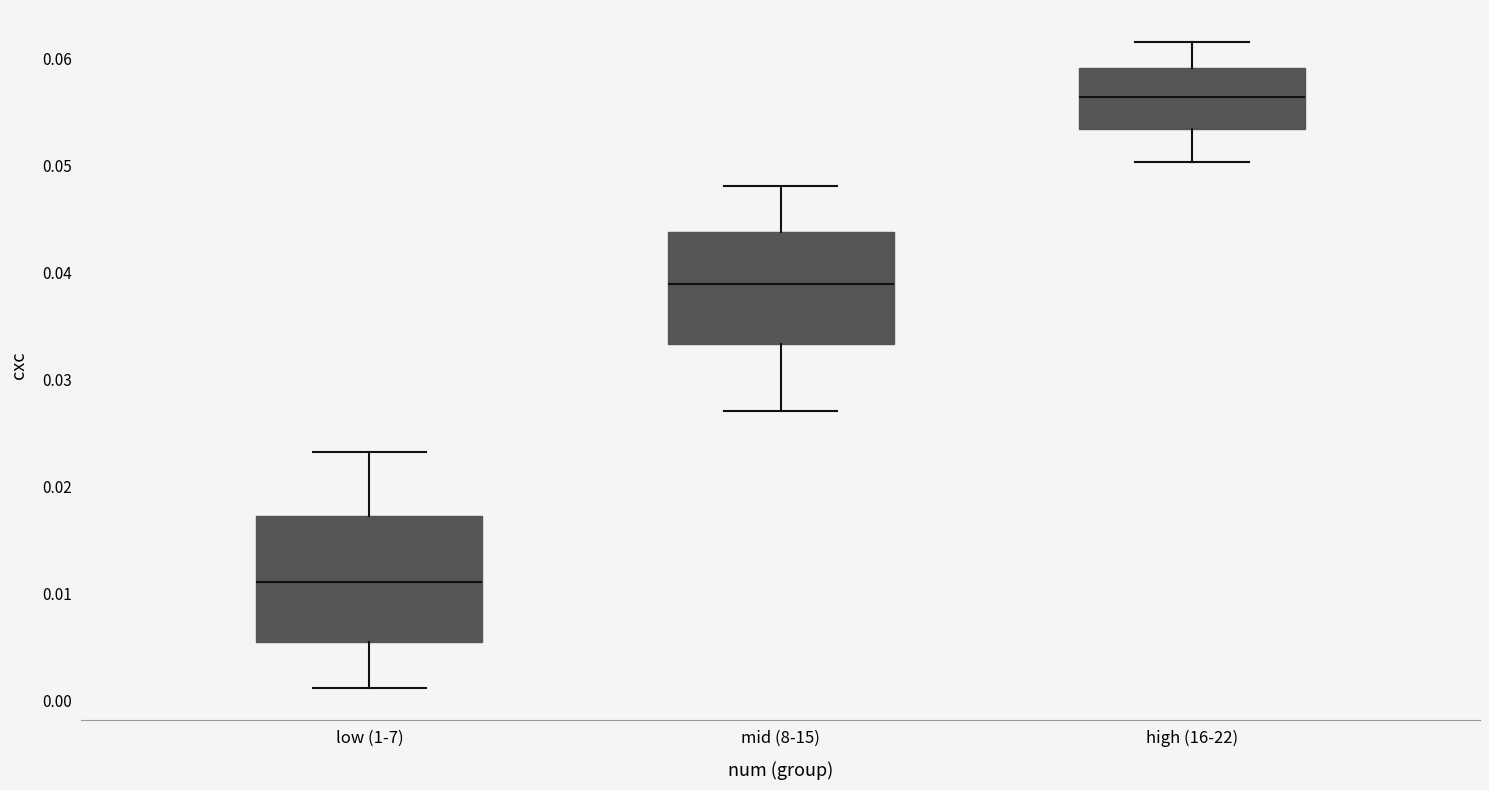

Where is the lower edge of the box for mid (8-15) on the y-axis? The values are not printed on the chart, so give them approximately, as read against the axis.

0.033